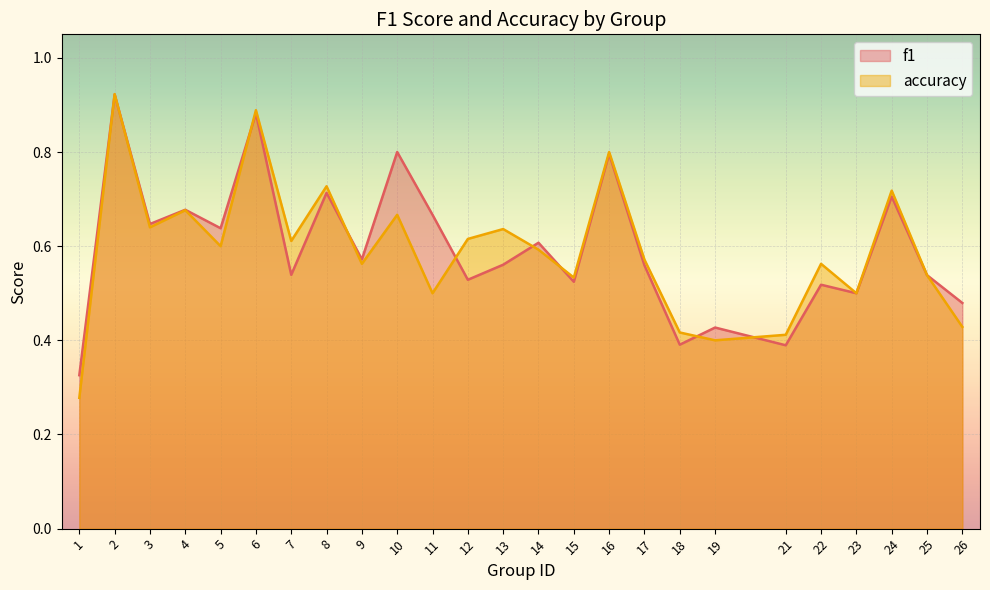

Which series has the widest spread of values?

accuracy